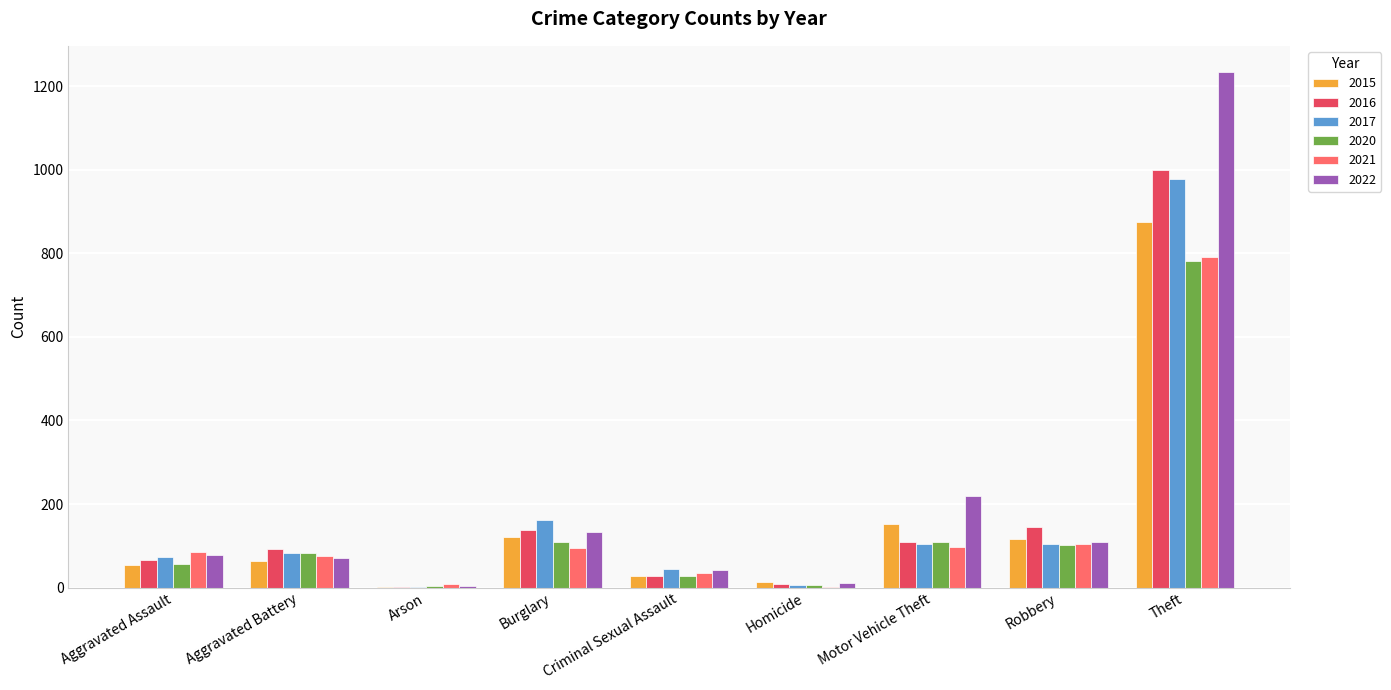

Which category has the highest value in the 2017 series?

Theft